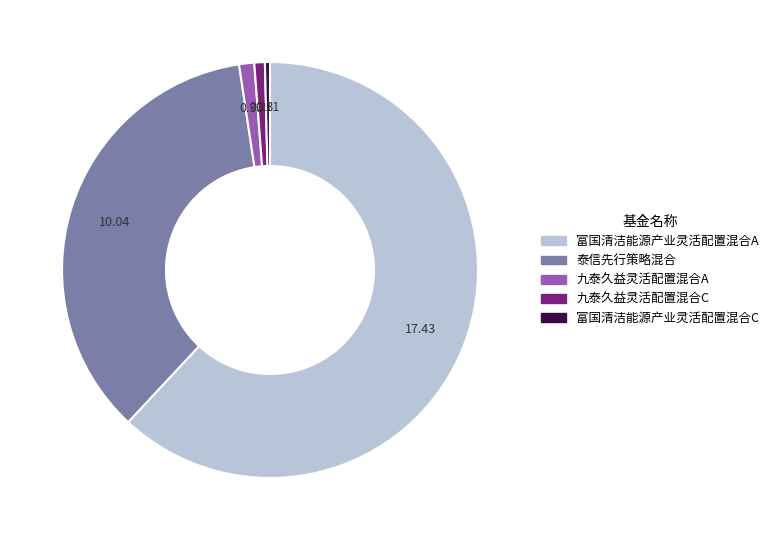

Which slice is the largest?

富国清洁能源产业灵活配置混合A